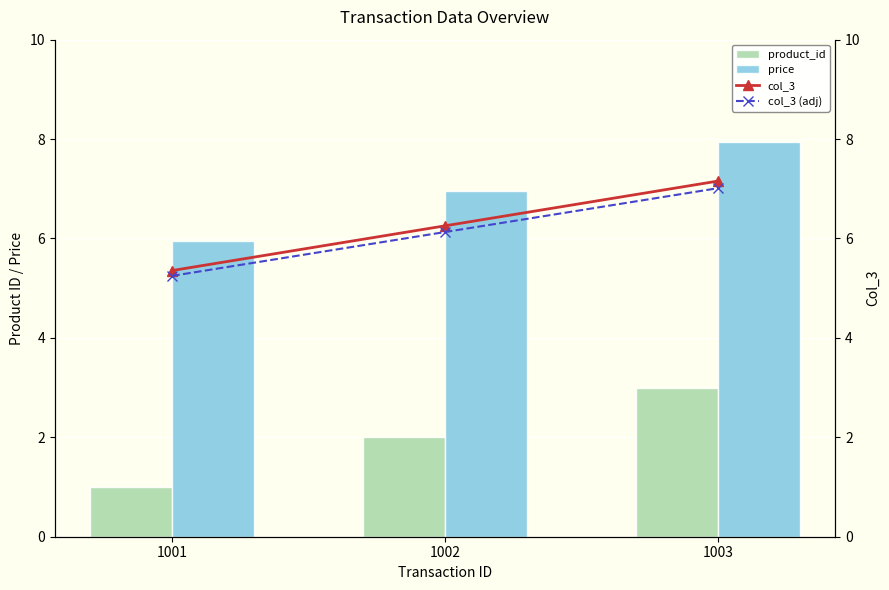

What is the lowest value of the col_3 series?

5.4